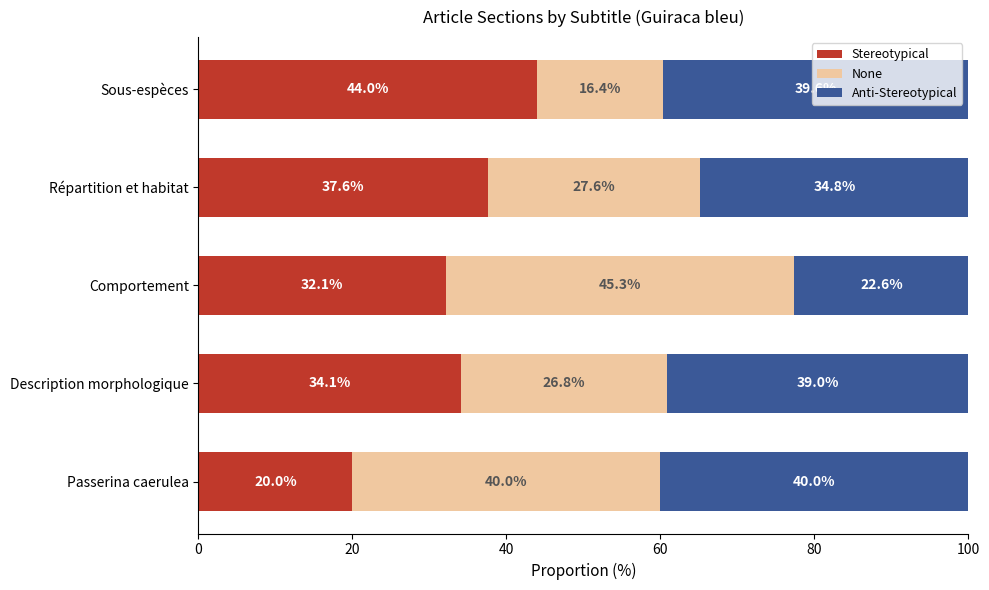

What is the difference between the maximum and minimum values in the Stereotypical series?

24.0